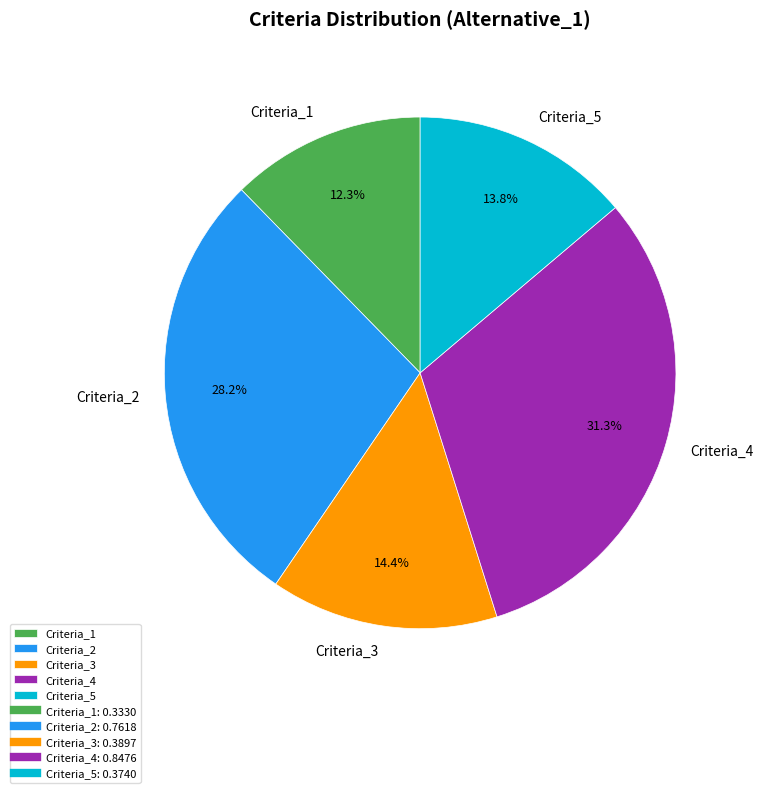

Is it true that Criteria_1 is 7% of the pie?

False